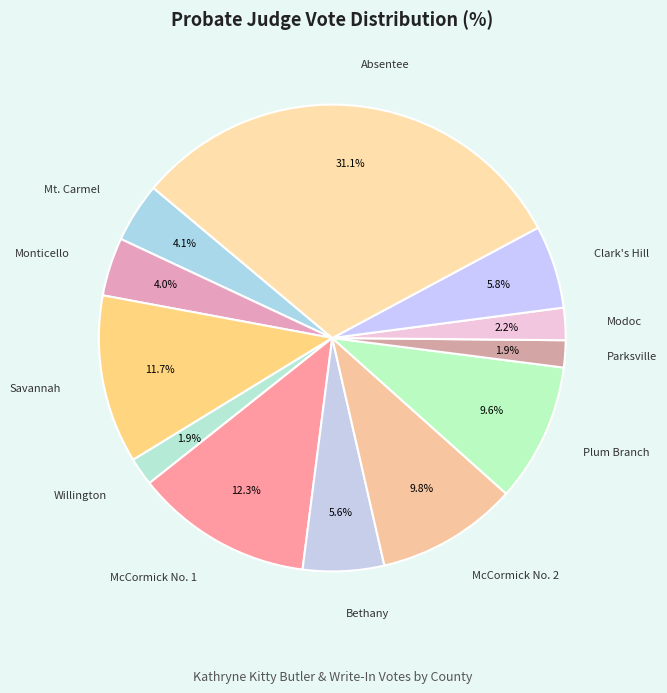

How many segments does this pie chart have?

12